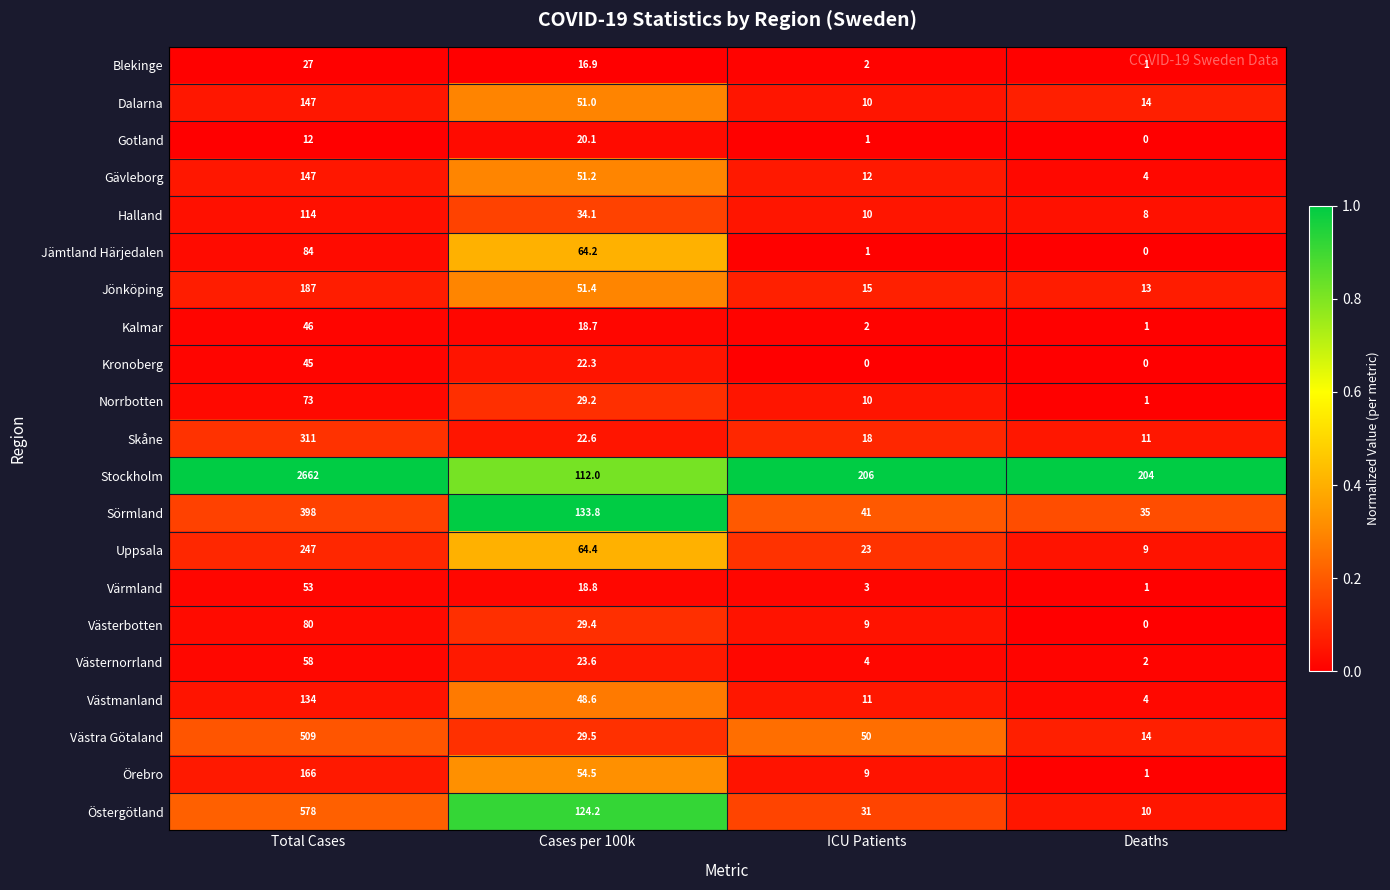

The Gotland series shows 29.0 at Cases per 100k. True or false?

False